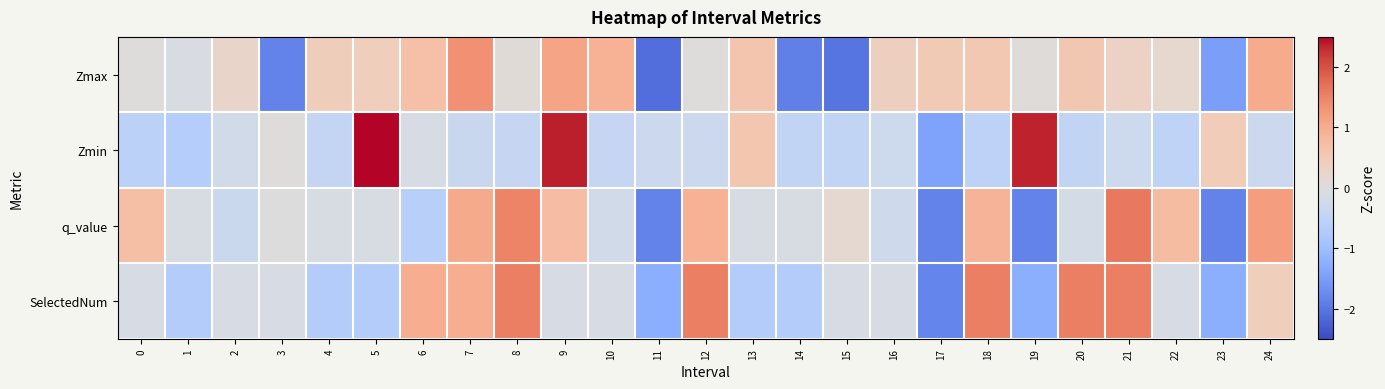

Rank the series by their maximum value, from highest to lowest.

Zmin, q_value, SelectedNum, Zmax